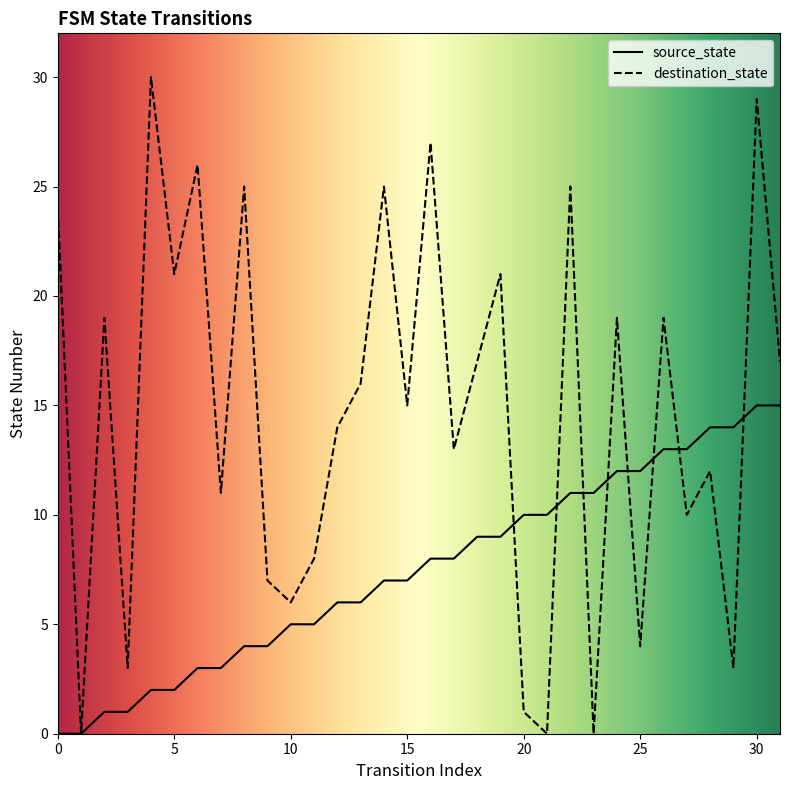

What is the value of the destination_state point at the 29th from the left?

12